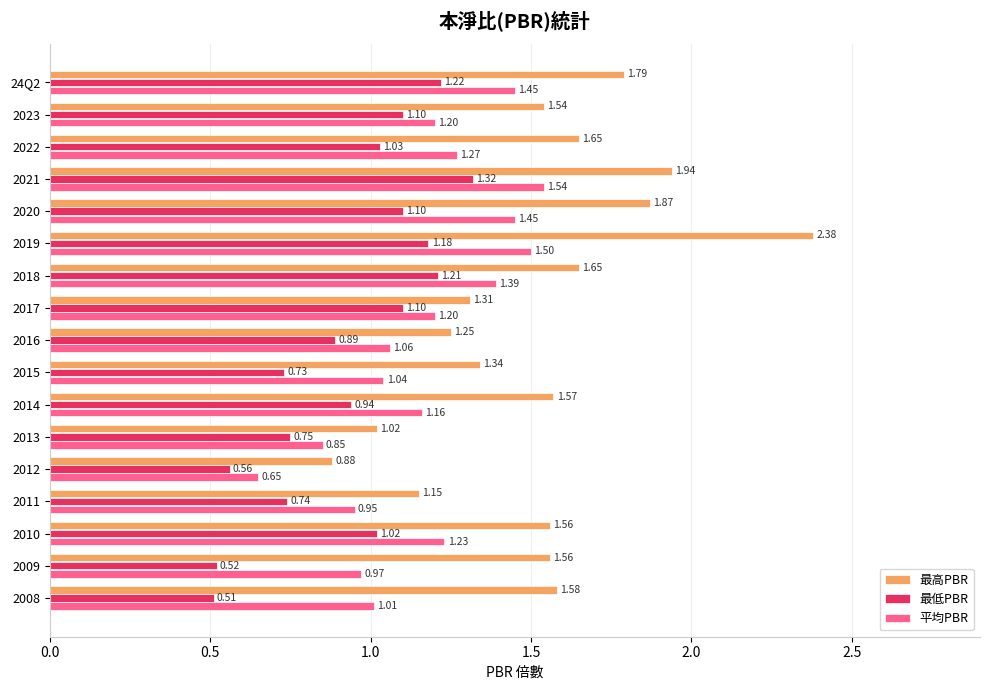

What is the sum of all 平均PBR values?

19.9